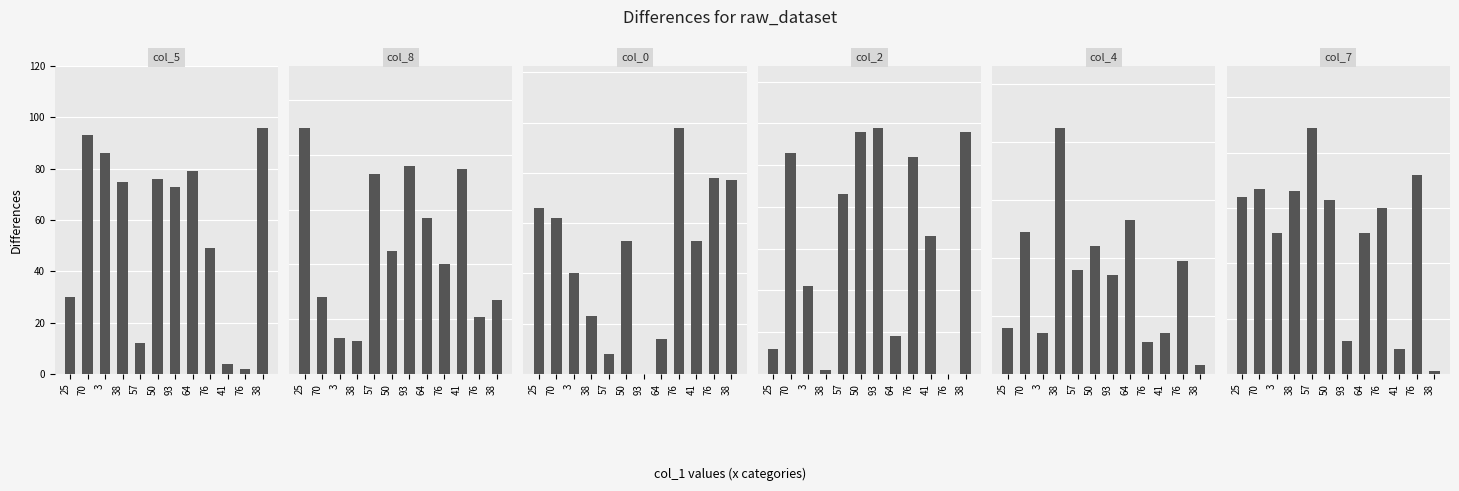

Reading left to right, list all the values displayed in this chart.

col_5: 25=30	70=93	3=86	38=75	57=12	50=76	93=73	64=79	76=49	41=4	76=2	38=96
col_8: 25=90	70=28	3=13	38=12	57=73	50=45	93=76	64=57	76=40	41=75	76=21	38=27
col_0: 25=66	70=62	3=40	38=23	57=8	50=53	93=0	64=14	76=98	41=53	76=78	38=77
col_2: 25=6	70=53	3=21	38=1	57=43	50=58	93=59	64=9	76=52	41=33	76=0	38=58
col_4: 25=16	70=49	3=14	38=85	57=36	50=44	93=34	64=53	76=11	41=14	76=39	38=3
col_7: 25=64	70=67	3=51	38=66	57=89	50=63	93=12	64=51	76=60	41=9	76=72	38=1